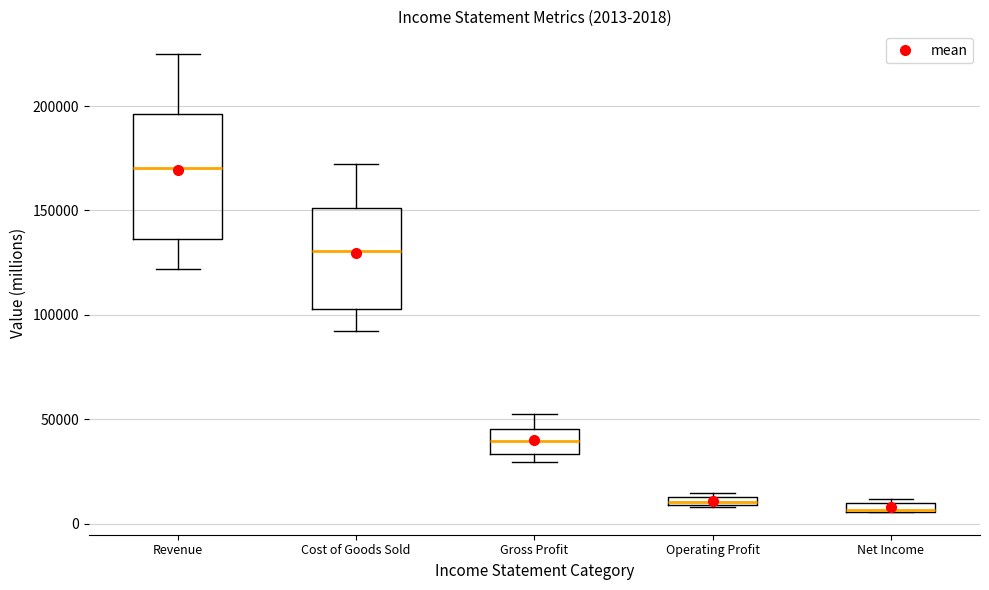

Comparing the boxes themselves (not the whiskers), which one is the tallest?

Revenue